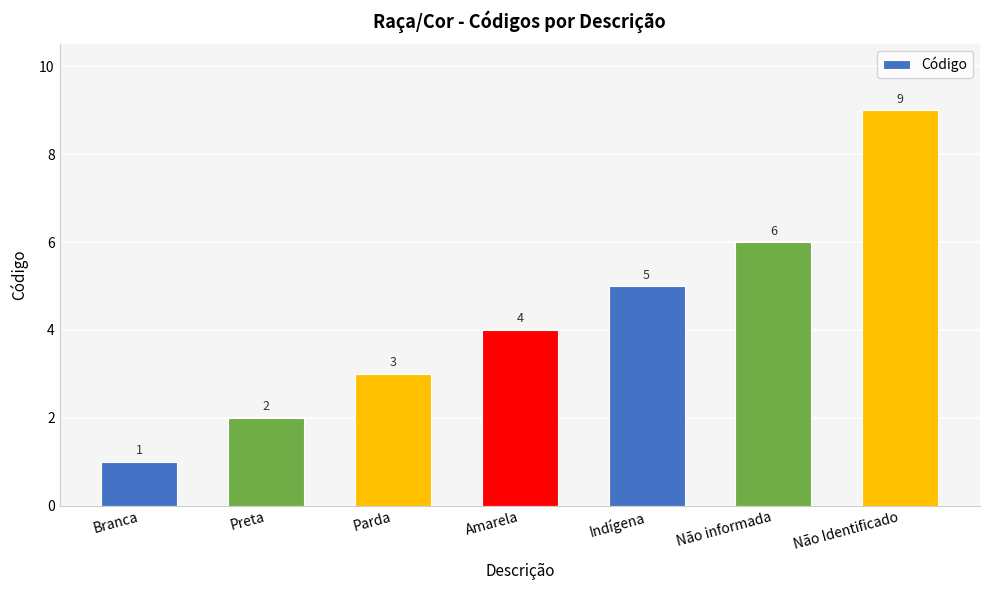

Which label corresponds to the largest value in the chart?

Não Identificado